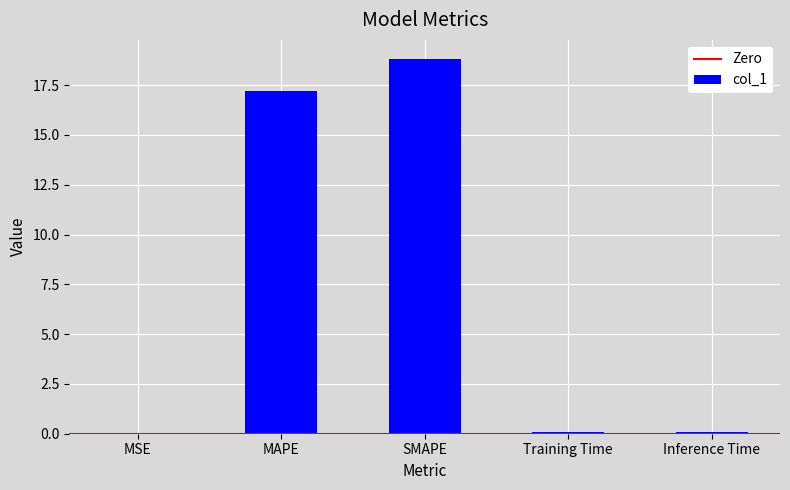

Which category has the highest value across all series?

SMAPE